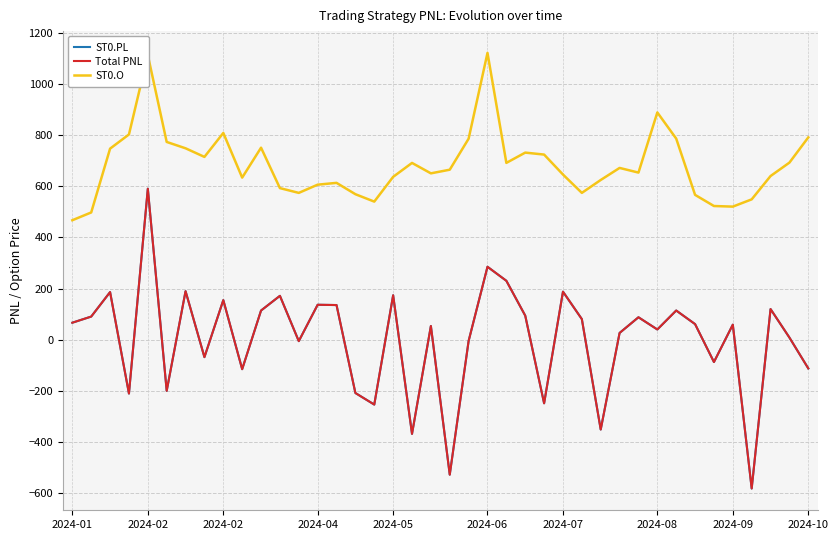

Does the chart have visible grid lines?

Yes